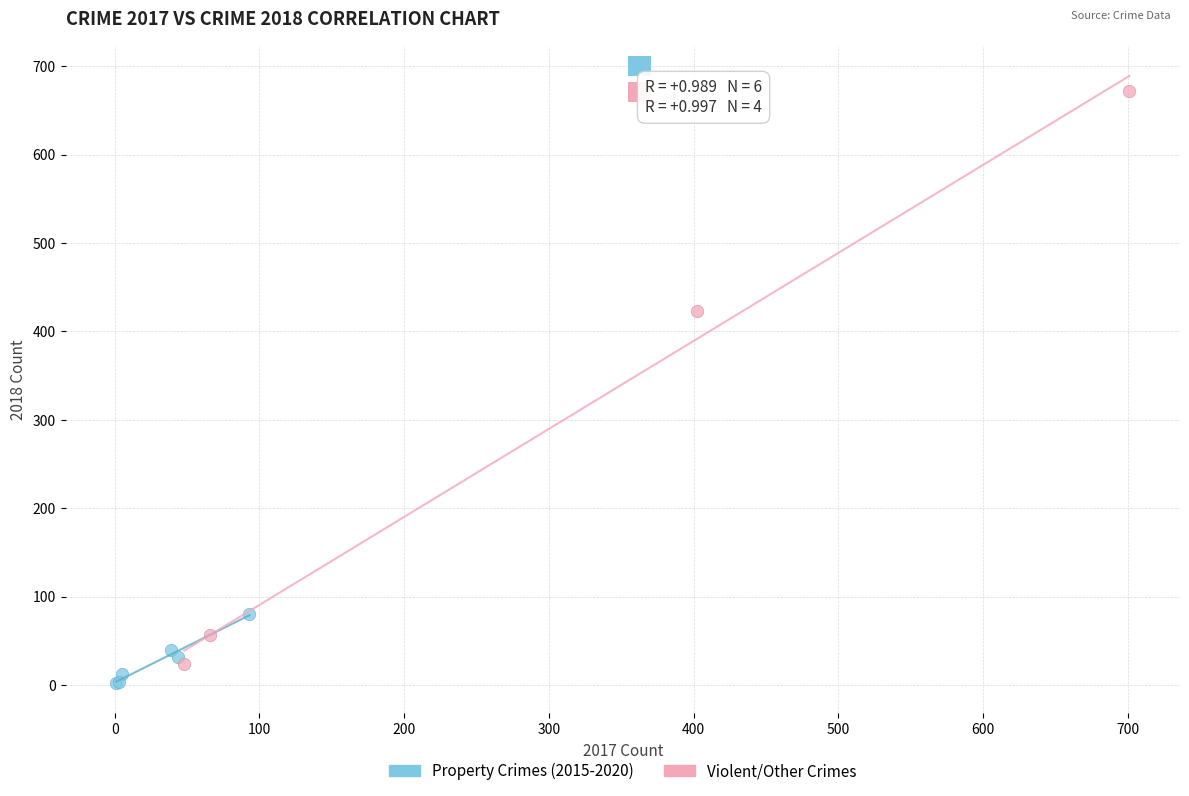

Which series has the widest spread of Y values?

Violent/Other Crimes